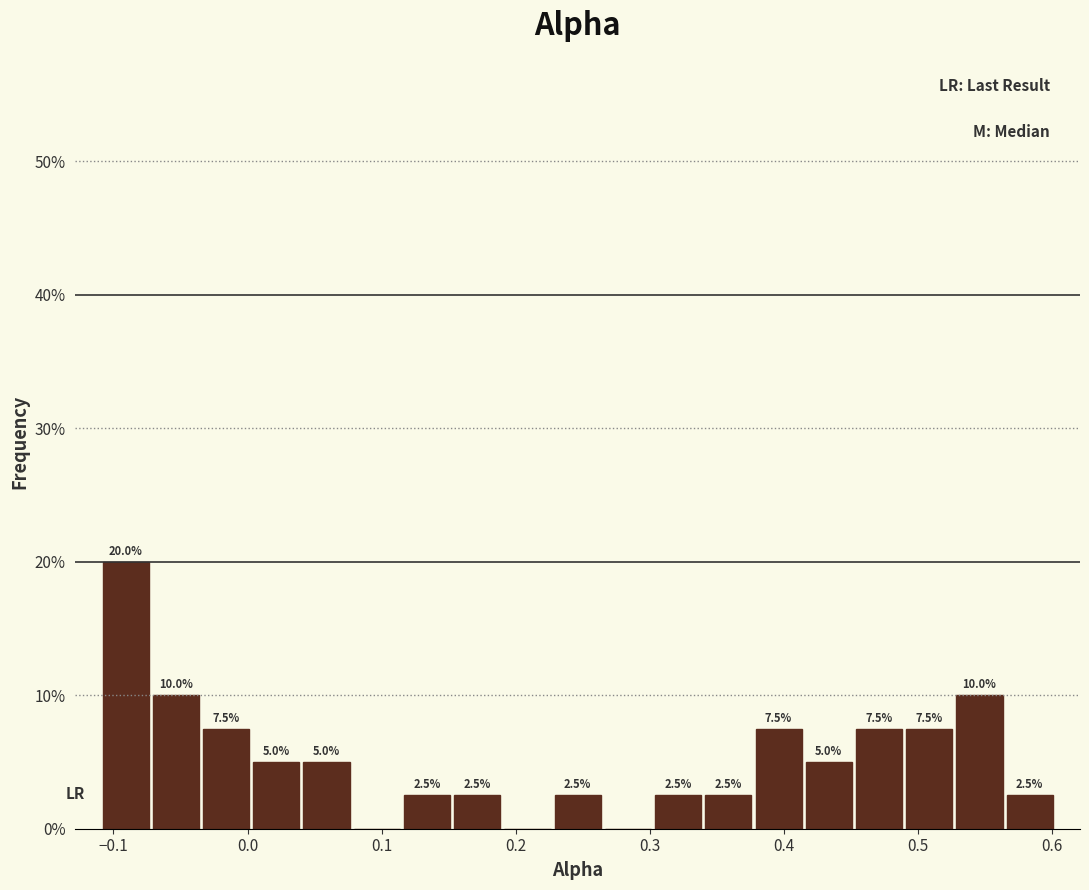

Read against the x-axis, roughly where is the centre of the tallest bar?

-0.09